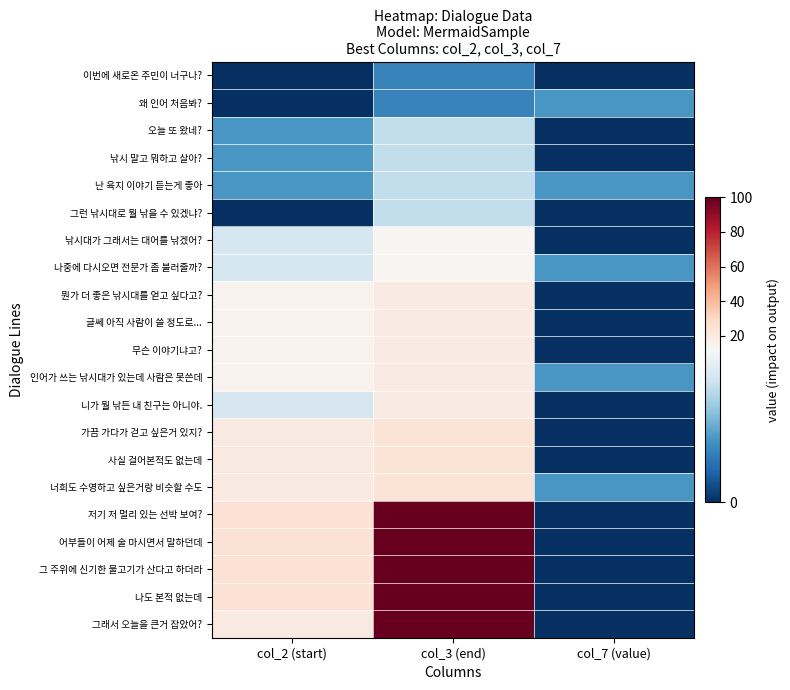

What is the total value across all series at col_7 (value)?

25